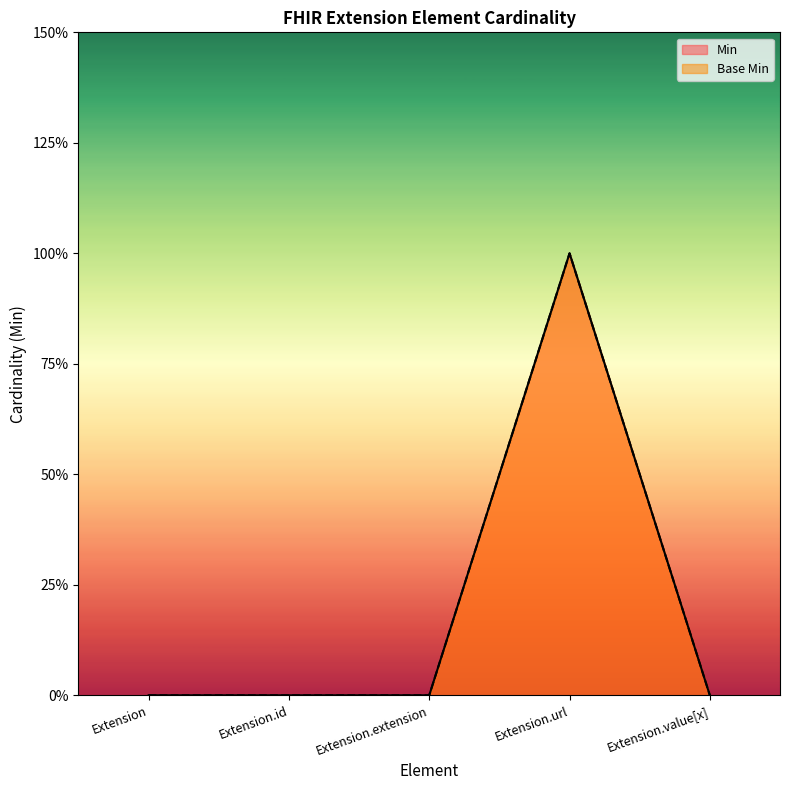

Reading left to right, extract all data points from this chart.

Min: Extension=0	Extension.id=0	Extension.extension=0	Extension.url=1	Extension.value[x]=0
Base Min: Extension=0	Extension.id=0	Extension.extension=0	Extension.url=1	Extension.value[x]=0